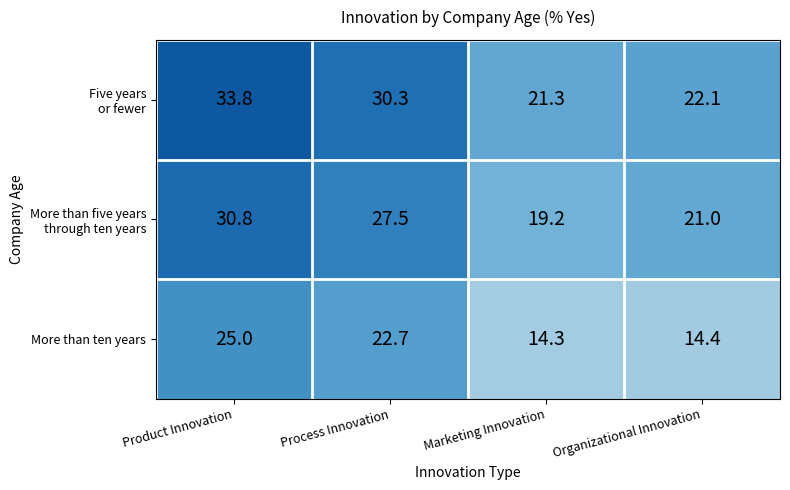

Is it true that More than ten years equals 25.0 at Product Innovation?

True